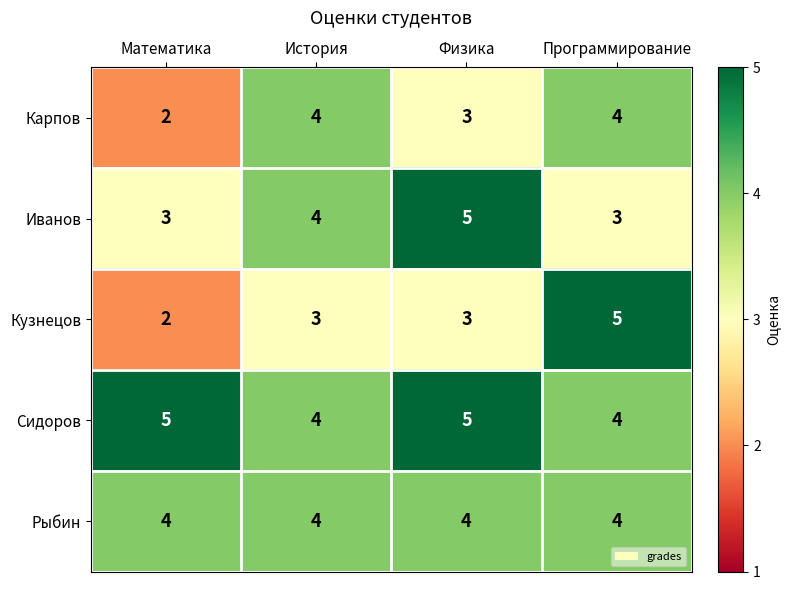

Which series has the largest total across all categories?

Сидоров